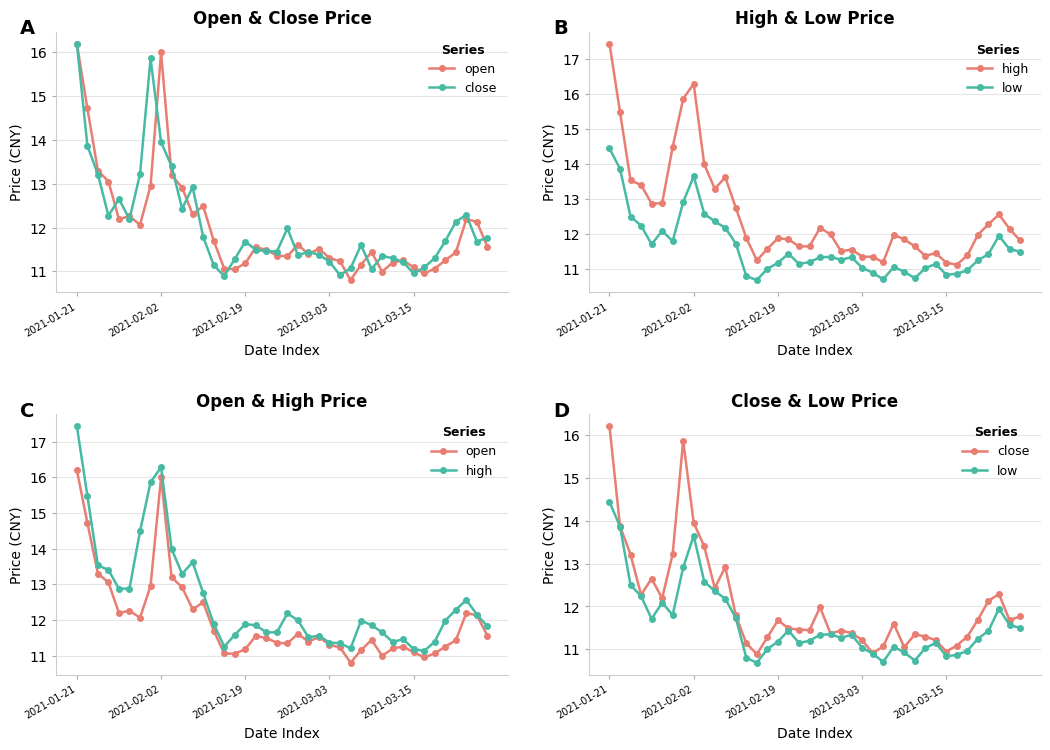

What is the value of the open point at the 9th from the left?

16.0